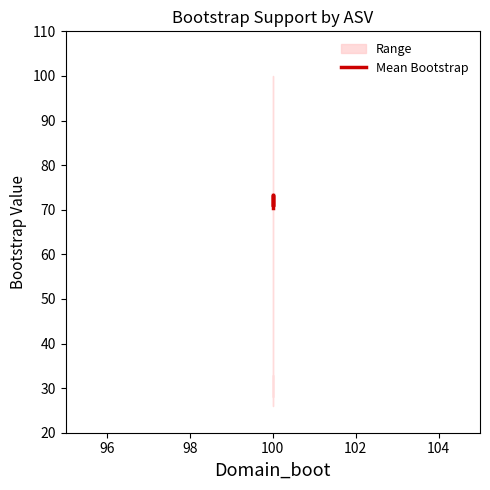

What is the smallest value displayed?

70.4